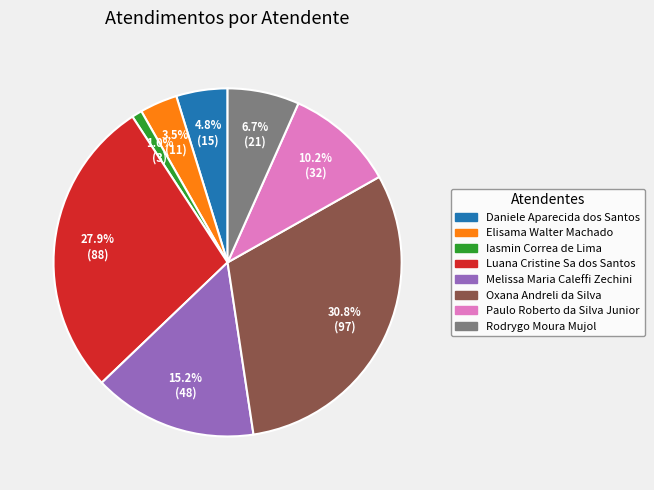

To the nearest percent, what is the combined percentage of Elisama Walter Machado and Melissa Maria Caleffi Zechini?

19%